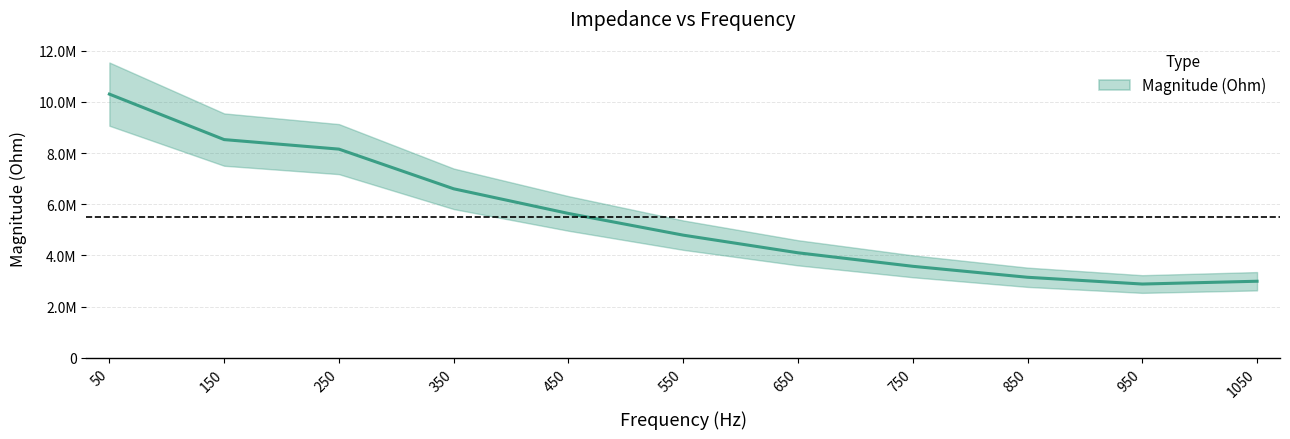

List the labels in order of value, smallest first.

950, 1050, 850, 750, 650, 550, 450, 350, 250, 150, 50